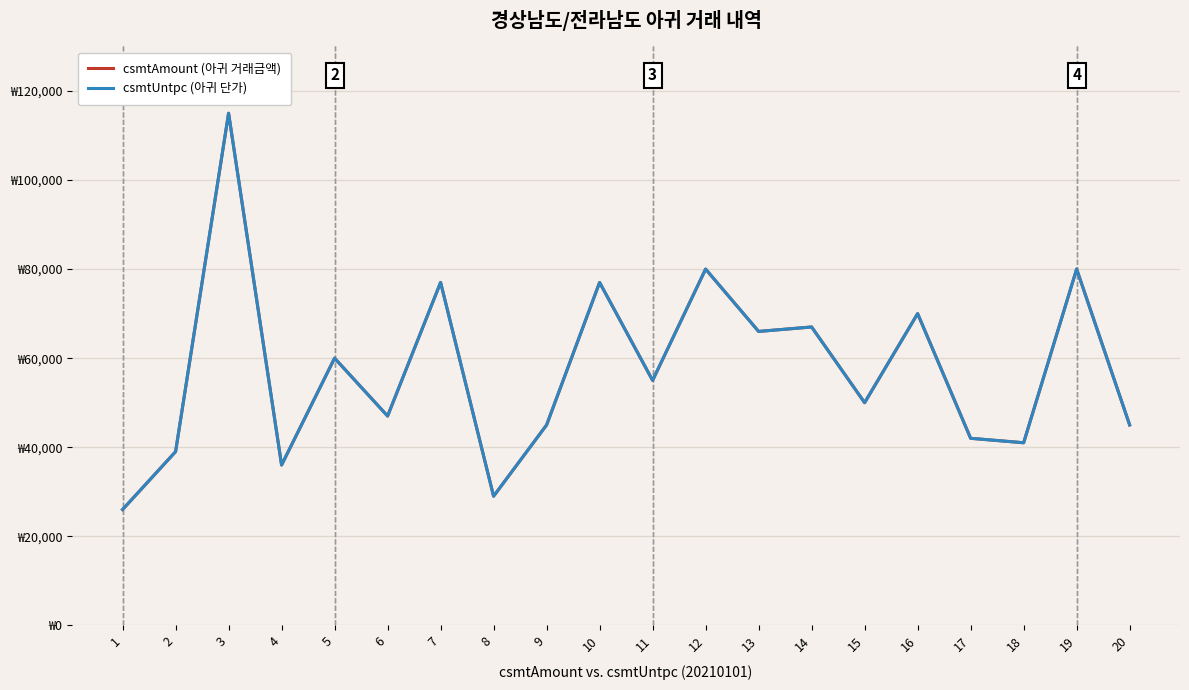

Reading left to right, extract all data points from this chart.

csmtAmount (아귀 거래금액): 1=26000	2=39000	3=115000	4=36000	5=60000	6=47000	7=77000	8=29000	9=45000	10=77000	11=55000	12=80000	13=66000	14=67000	15=50000	16=70000	17=42000	18=41000	19=80000	20=45000
csmtUntpc (아귀 단가): 1=26000	2=39000	3=115000	4=36000	5=60000	6=47000	7=77000	8=29000	9=45000	10=77000	11=55000	12=80000	13=66000	14=67000	15=50000	16=70000	17=42000	18=41000	19=80000	20=45000